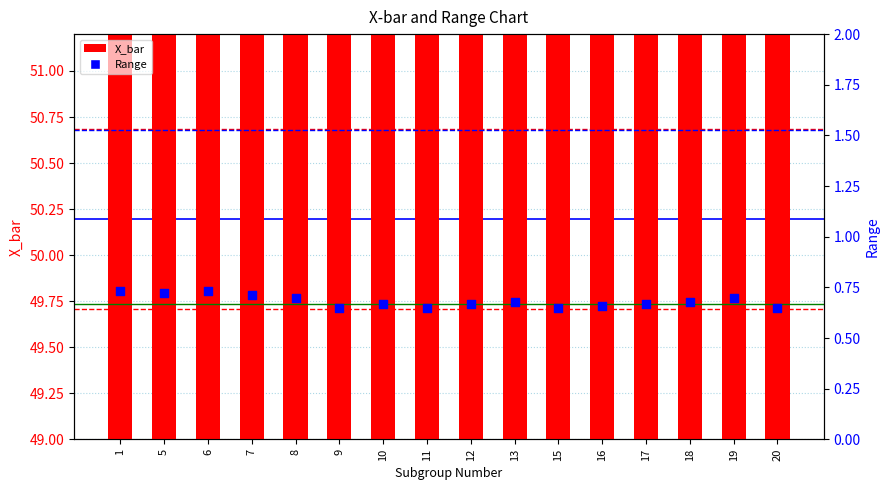

Which series contains the lowest Y value?

Range